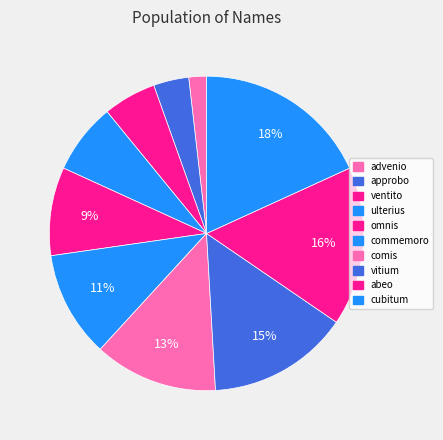

How many slices are in this pie chart?

10